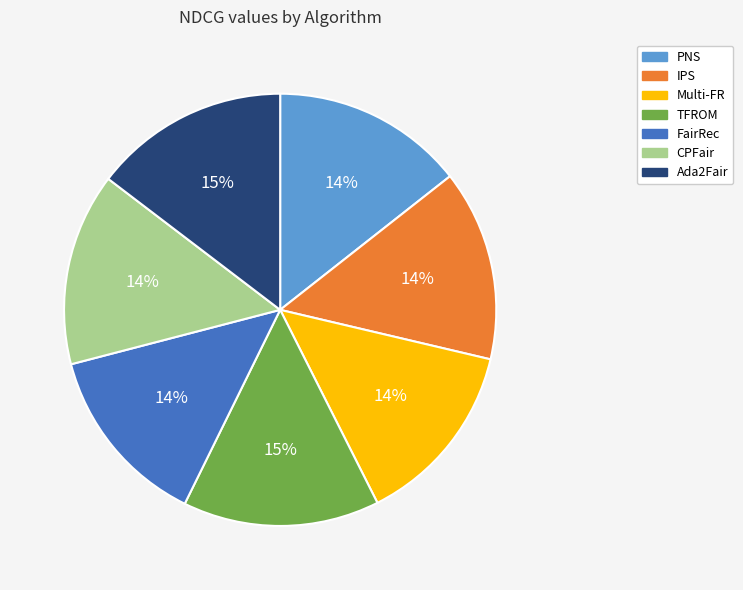

To the nearest percent, what is the difference between the largest and smallest slice percentages?

1%